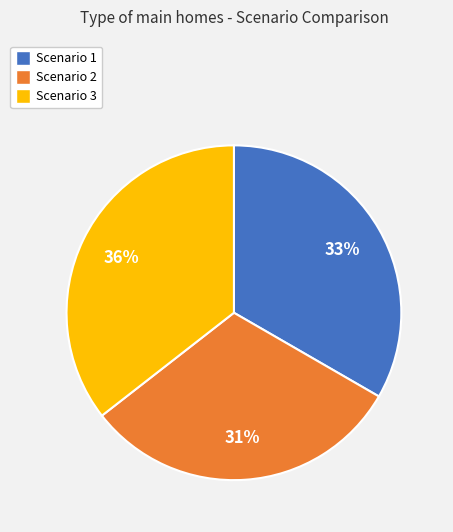

Is it true that Scenario 2 is 31% of the pie?

True